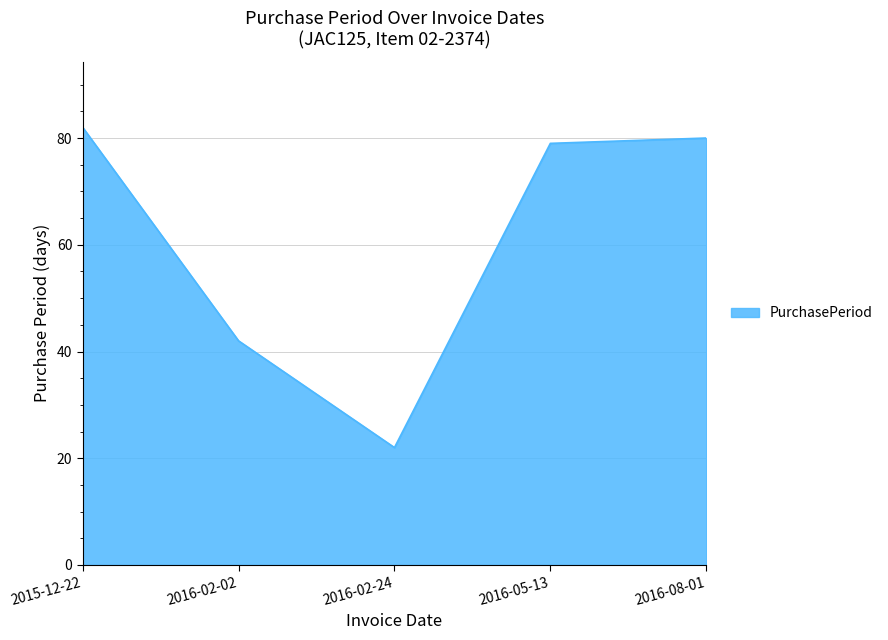

The chart shows a value of 45 at 2016-08-01. True or false?

False